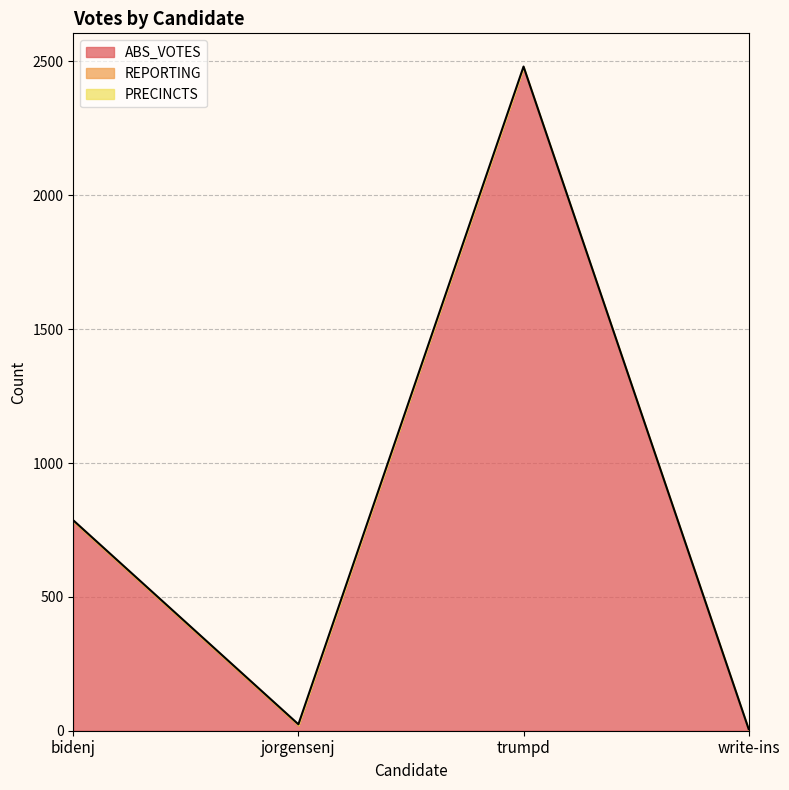

How many distinct data groups are displayed?

3